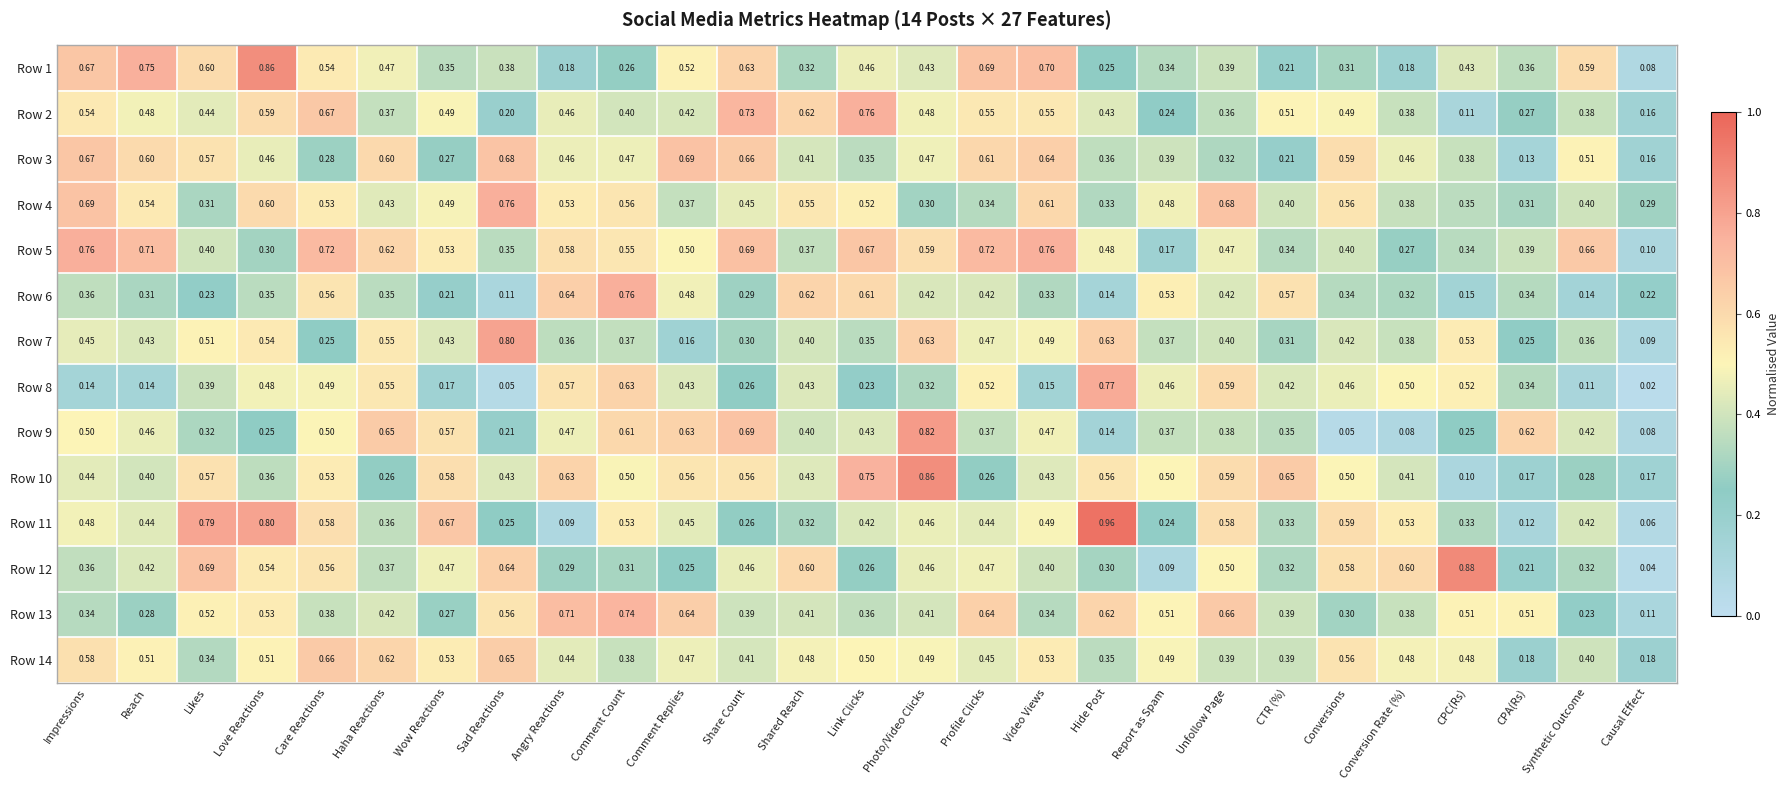

At which category is the sum across all series the highest?

Care Reactions